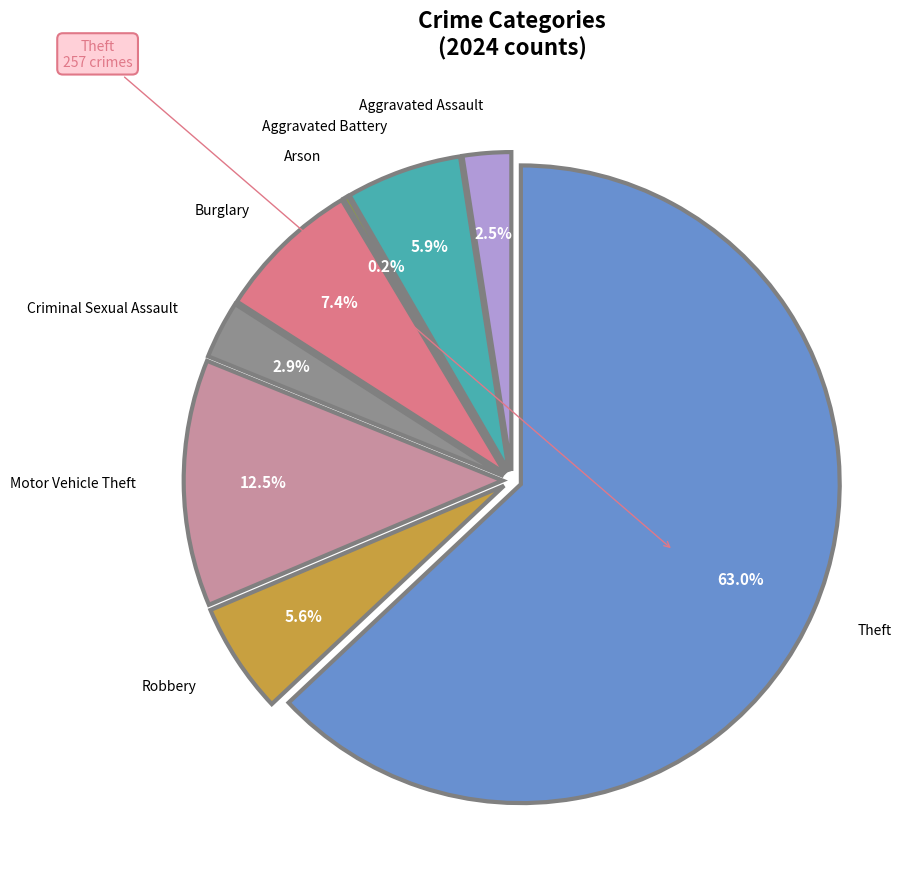

What is the smallest slice in the pie chart?

Arson